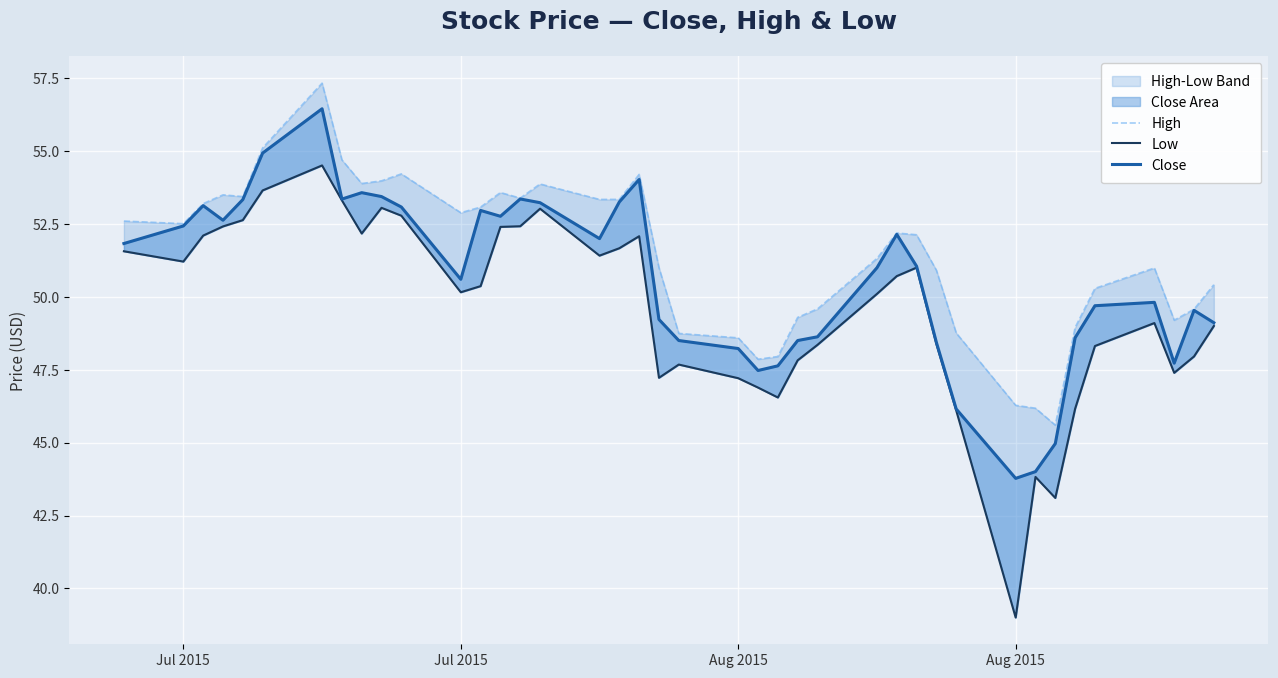

At how many categories does at least one series exceed 55?

2